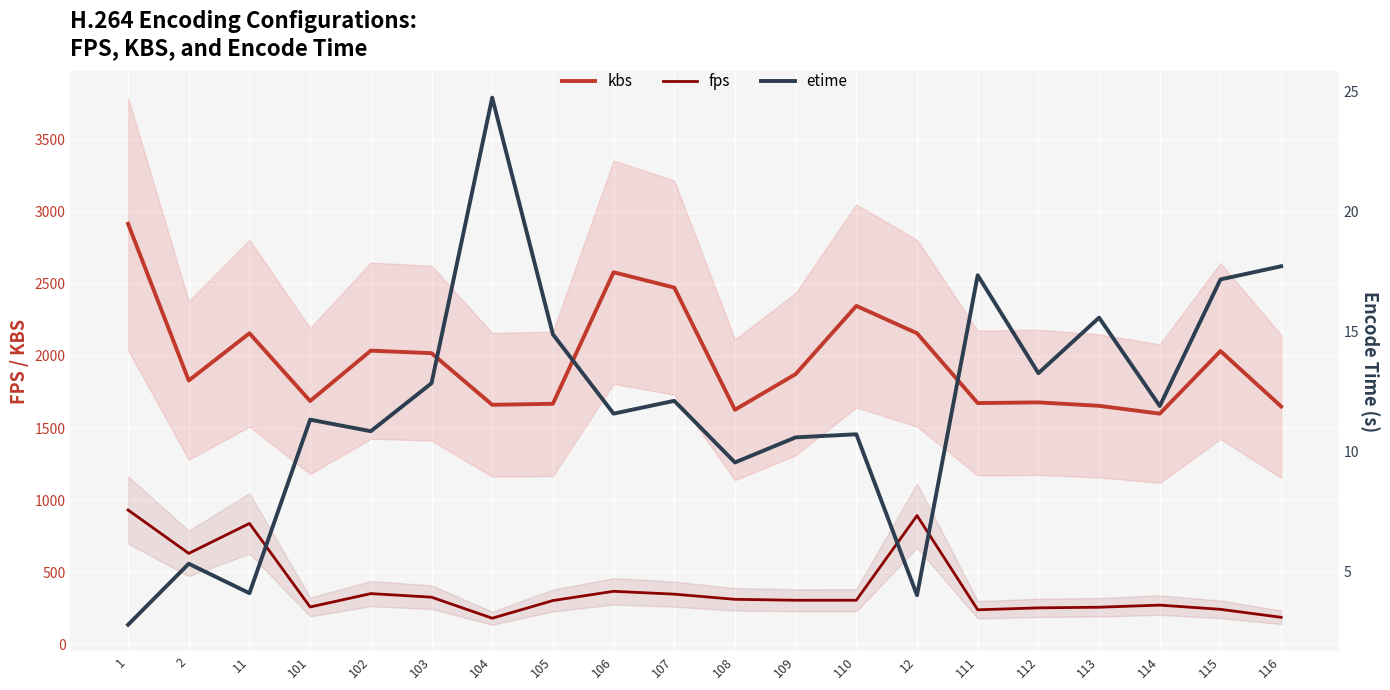

What are all the series names shown in the legend?

kbs, fps, etime